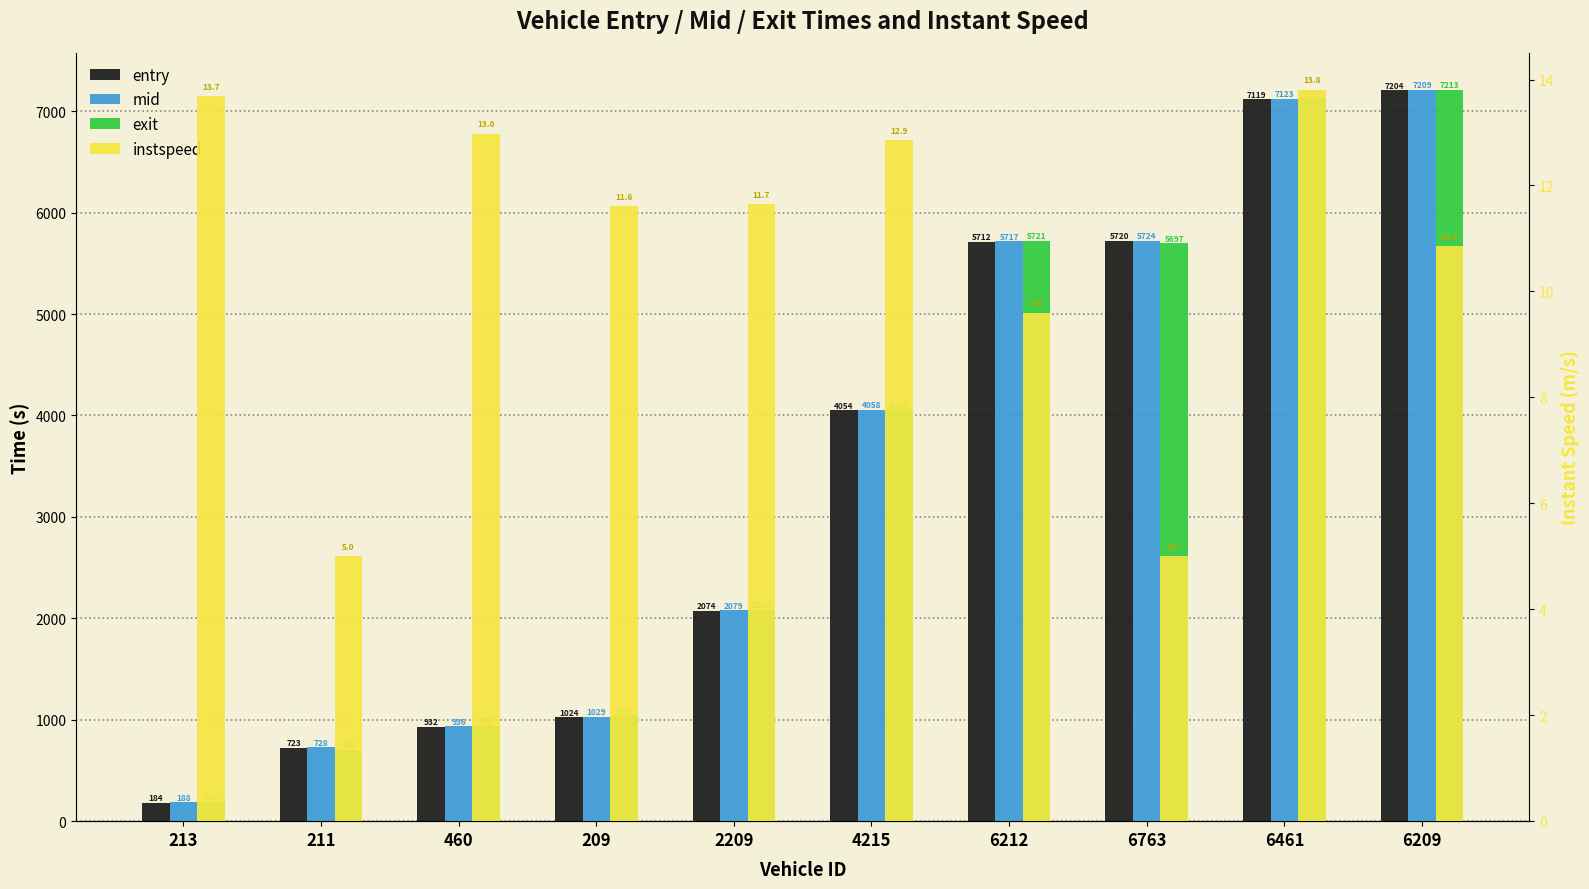

What is the total value across all series at 213?

577.6